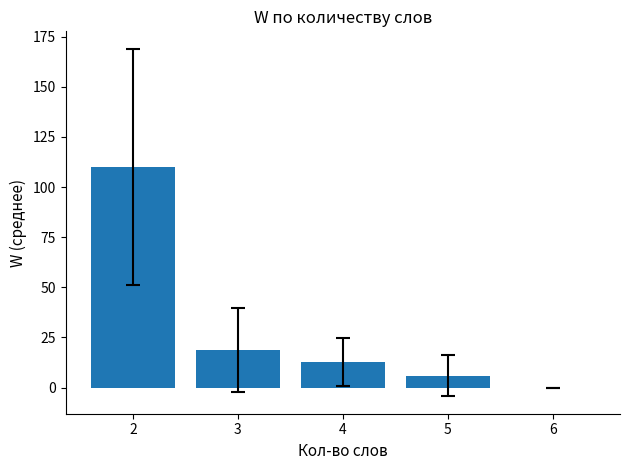

The value at 2 is 110.0. True or false?

True